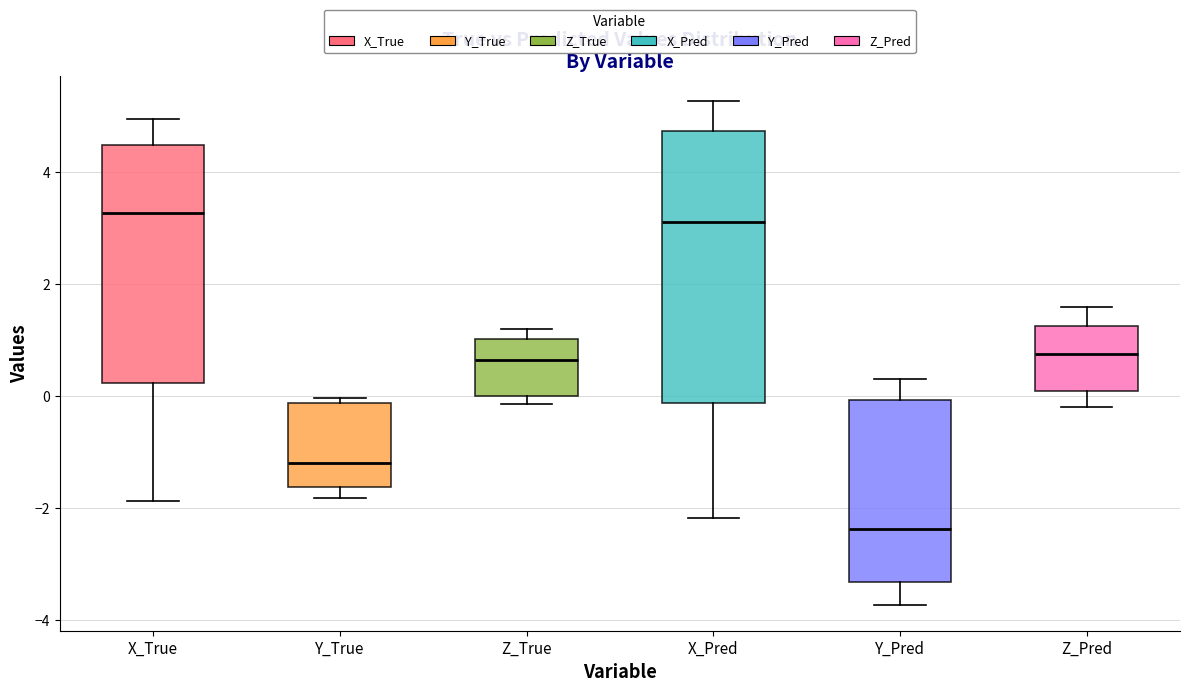

Reading left to right, read every box against the y-axis: the position of its median line, the range the box covers, and the ends of its whiskers. The values are not printed on the chart, so give them approximately, as read against the axis.

X_True: median 3.2, box 0.2 to 4.4, whiskers -1.8 to 5.0
Y_True: median -1.2, box -1.6 to -0.2, whiskers -1.8 to 0.0
Z_True: median 0.6, box 0.0 to 1.0, whiskers -0.2 to 1.2
X_Pred: median 3.2, box -0.2 to 4.8, whiskers -2.2 to 5.2
Y_Pred: median -2.4, box -3.4 to 0.0, whiskers -3.8 to 0.4
Z_Pred: median 0.8, box 0.2 to 1.2, whiskers -0.2 to 1.6